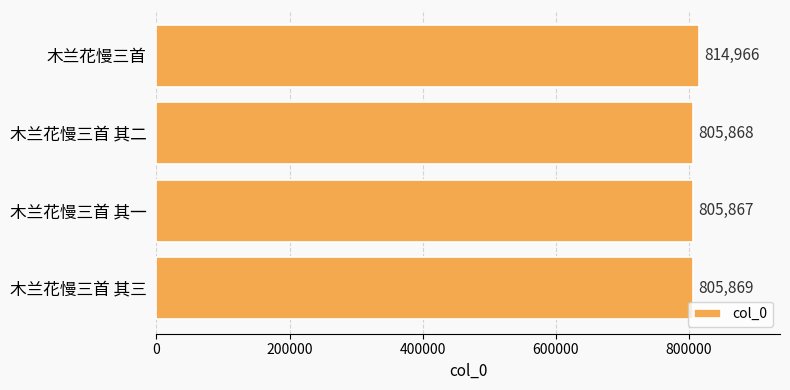

Reading top to bottom, extract all data points from this chart.

814966	805868	805867	805869